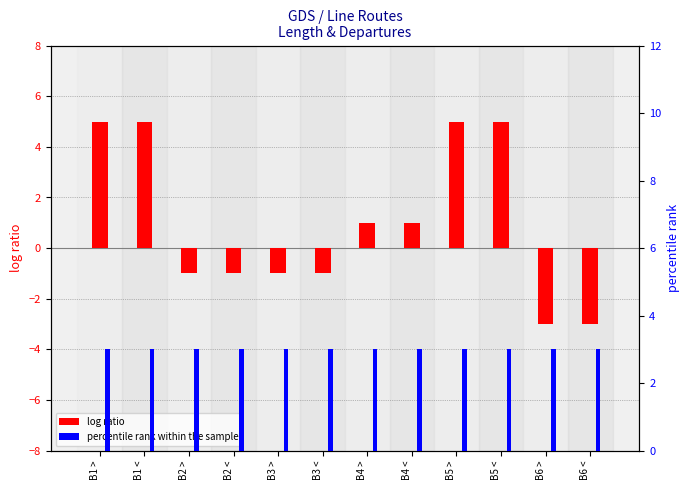

At which category is the sum across all series the highest?

B1 >